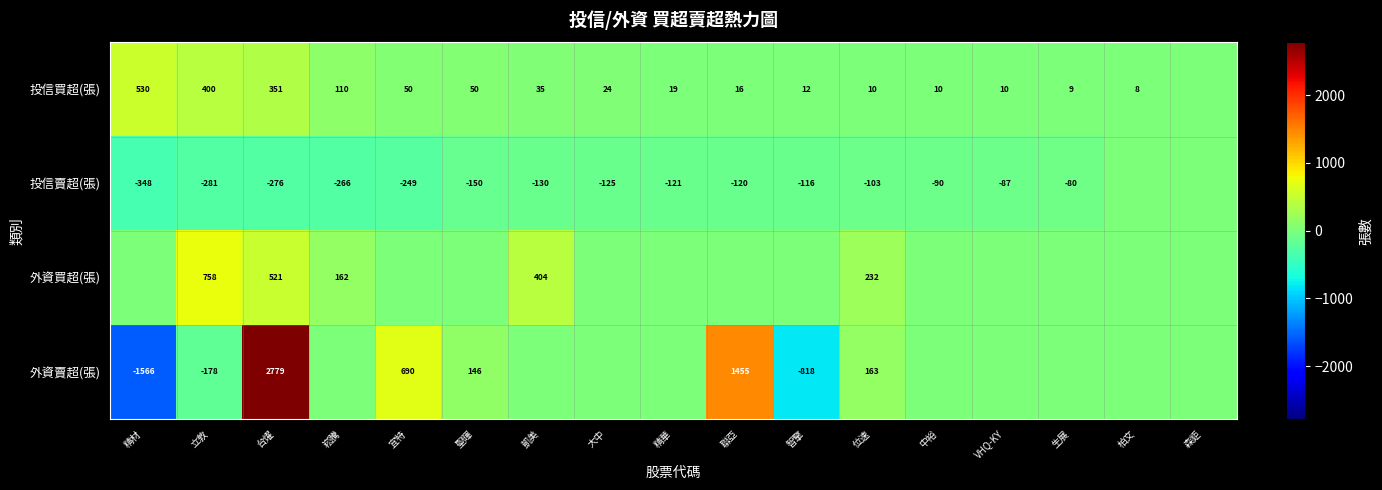

What is the total value across all series at 台燿?

3375